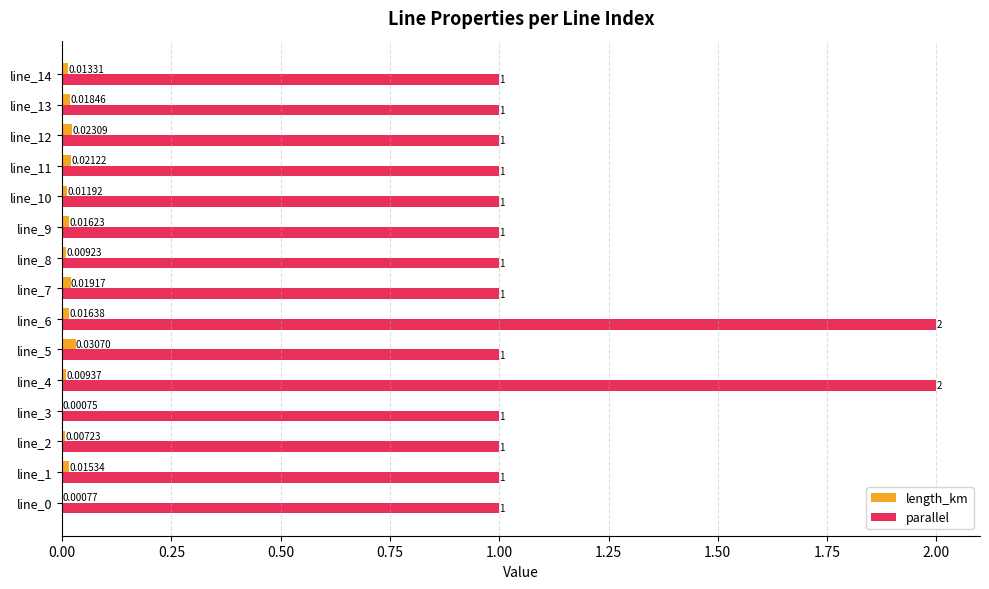

Which series changed the most between line_3 and line_8?

length_km